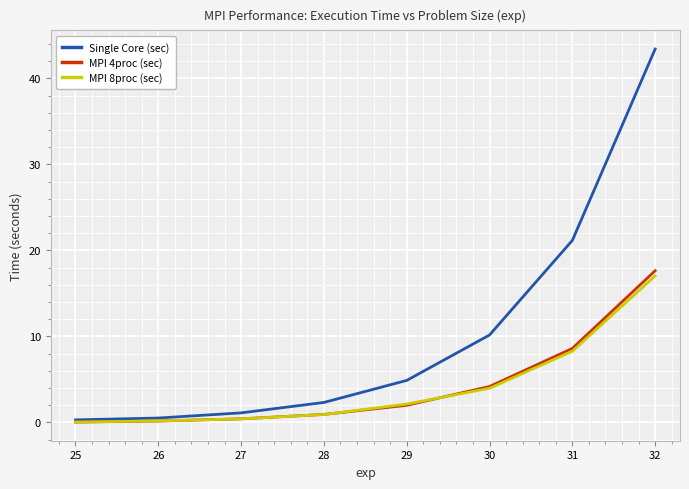

Is the value of Single Core (sec) at 30 greater than the value of MPI 4proc (sec) at 31?

Yes